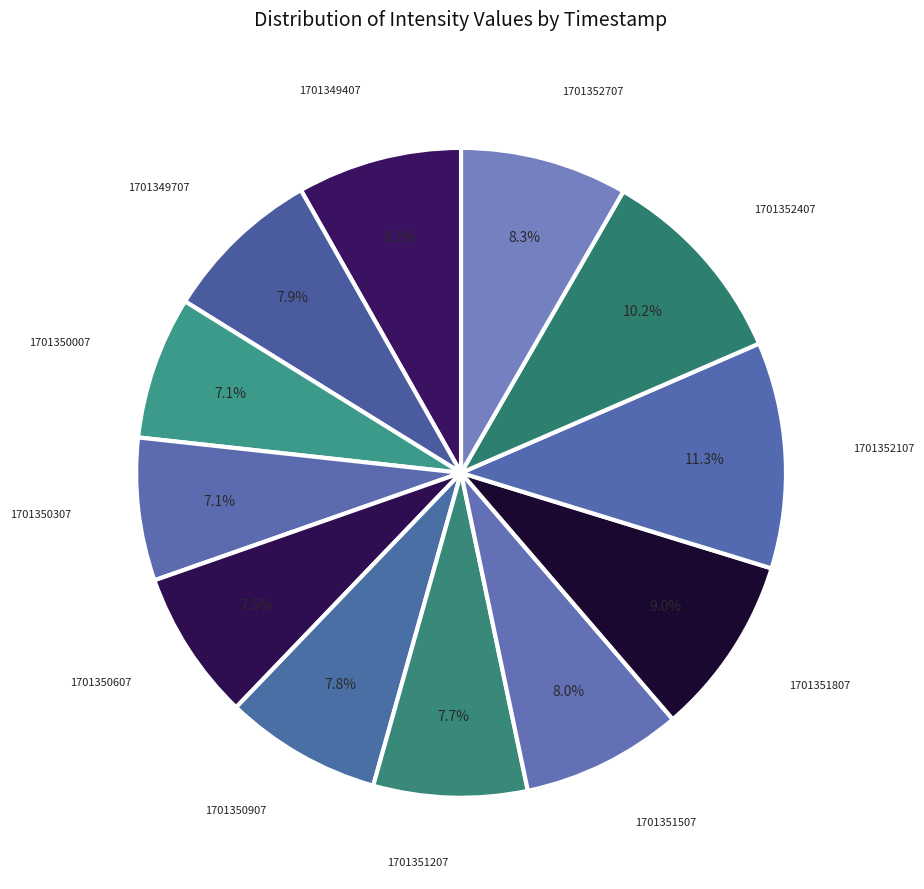

Count the number of slices in the pie.

12